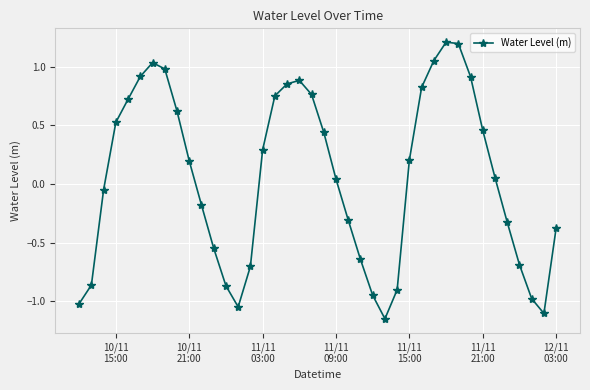

What is the difference between the maximum and minimum values?

2.4